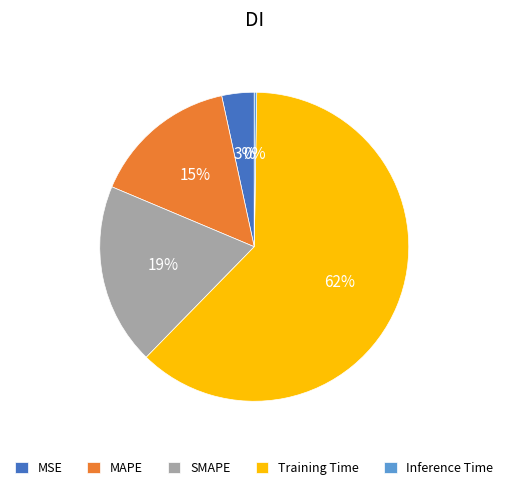

Which slice represents more than half of the pie?

Training Time